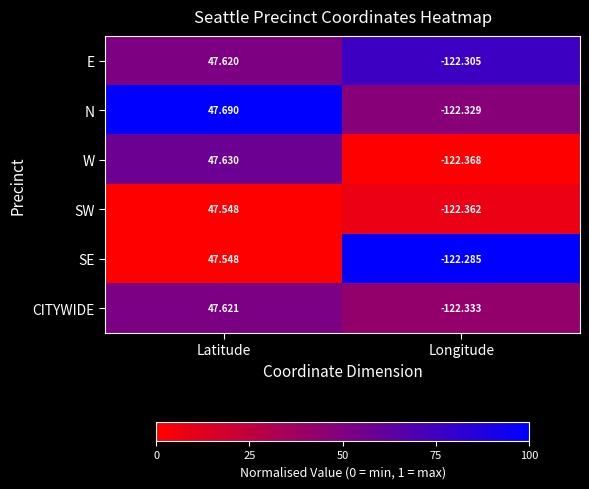

At which label does CITYWIDE first exceed 47?

Latitude